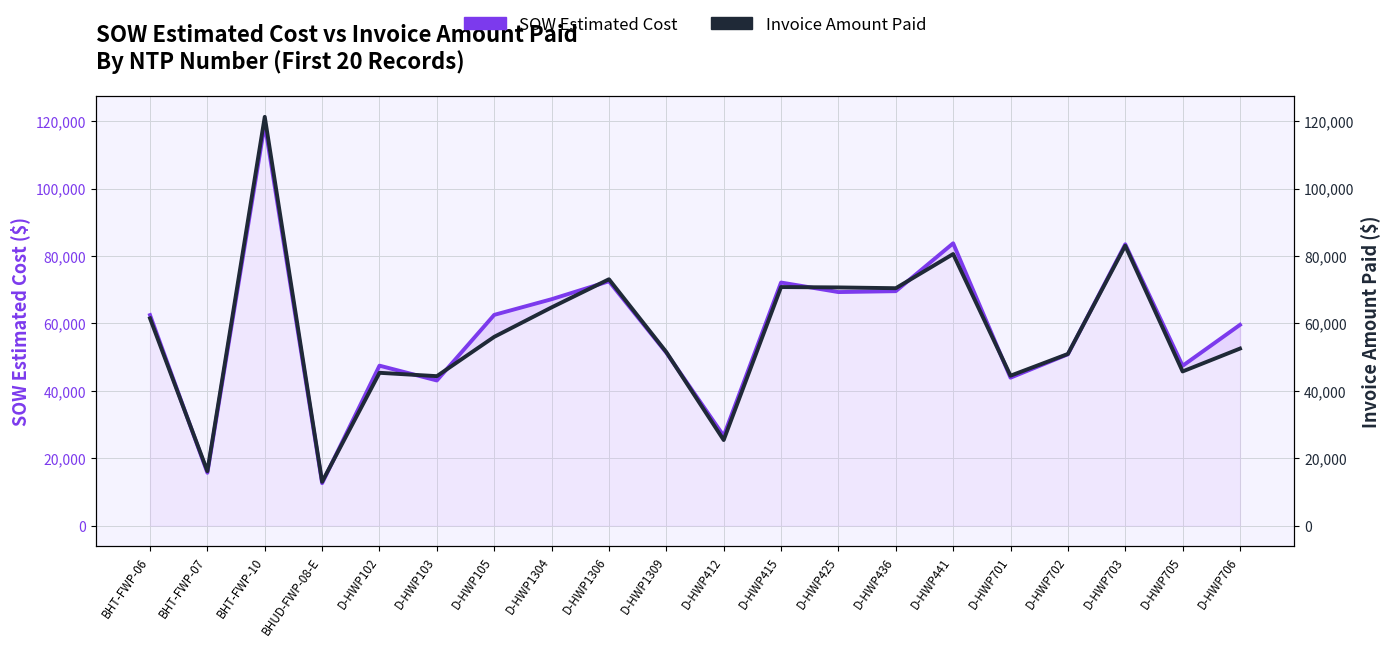

At how many categories does at least one series exceed 23892?

18